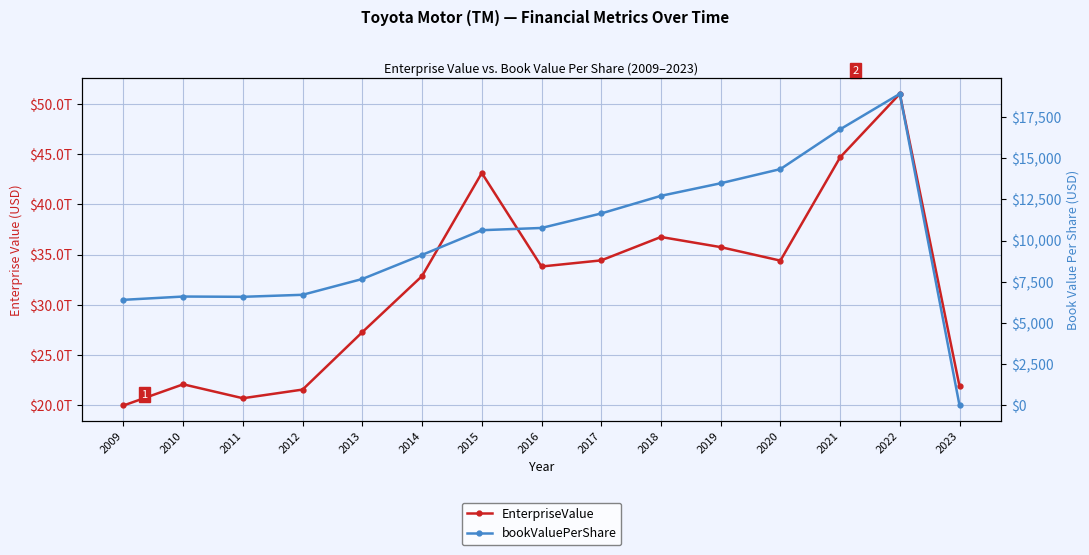

What is the sum of all EnterpriseValue values?

480232596556586.8